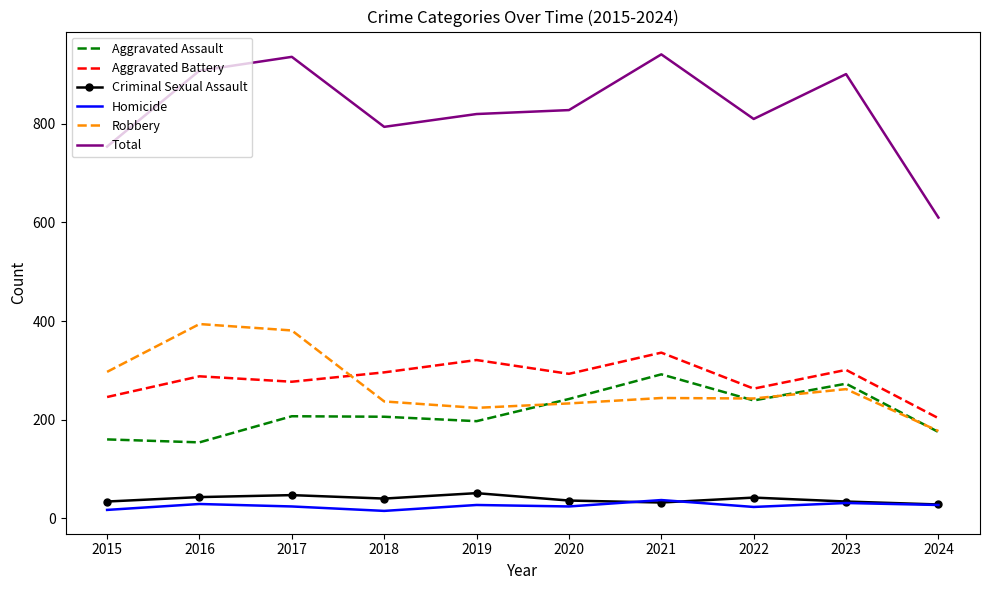

What is the smallest value displayed?

15